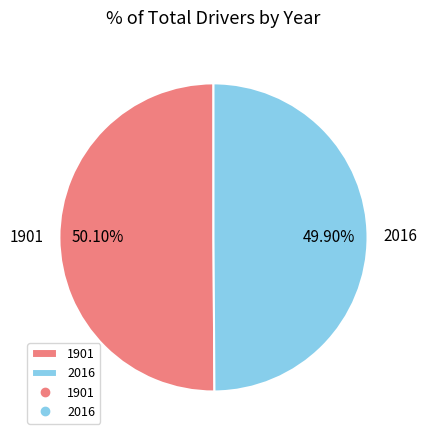

To the nearest percent, what is the average slice percentage?

50%